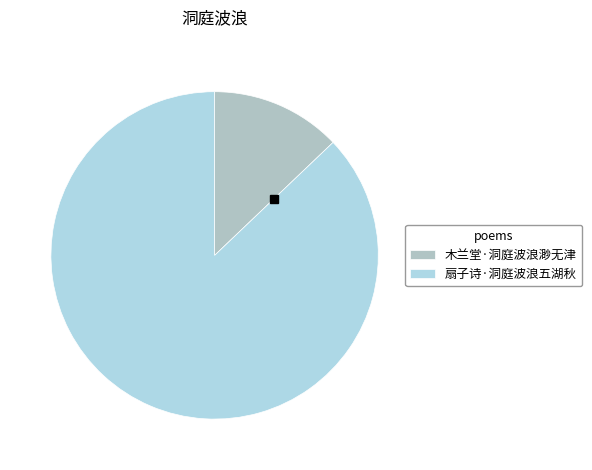

Does 木兰堂·洞庭波浪渺无津 represent more than half of the total?

No